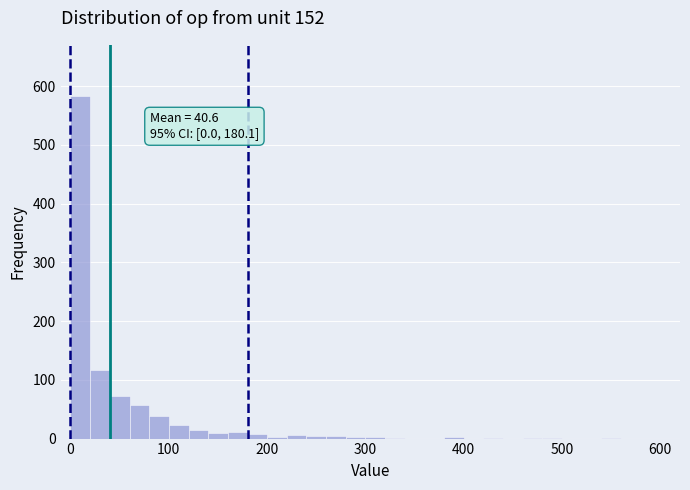

Read against the x-axis, roughly where is the centre of the tallest bar?

10